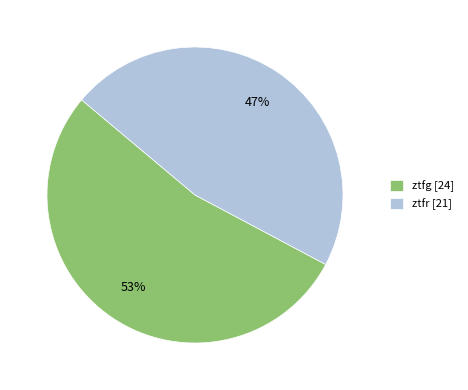

How many slices are in this pie chart?

2